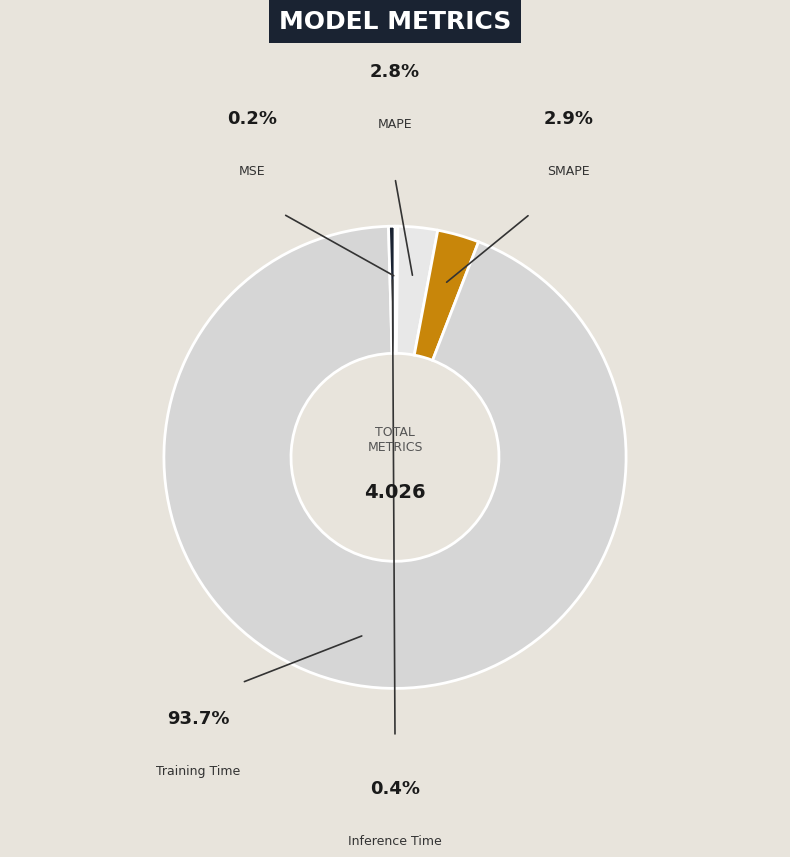

What is the smallest slice in the pie chart?

MSE